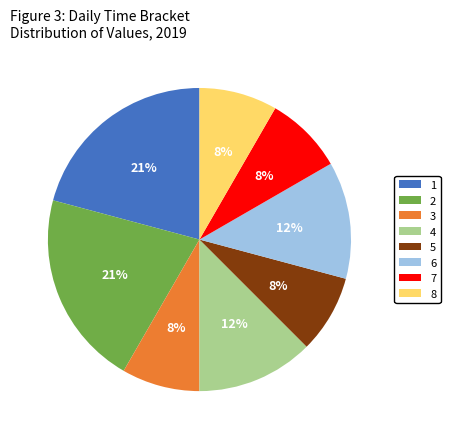

To the nearest percent, what is the difference between the 2 and 4 slice percentages?

8%